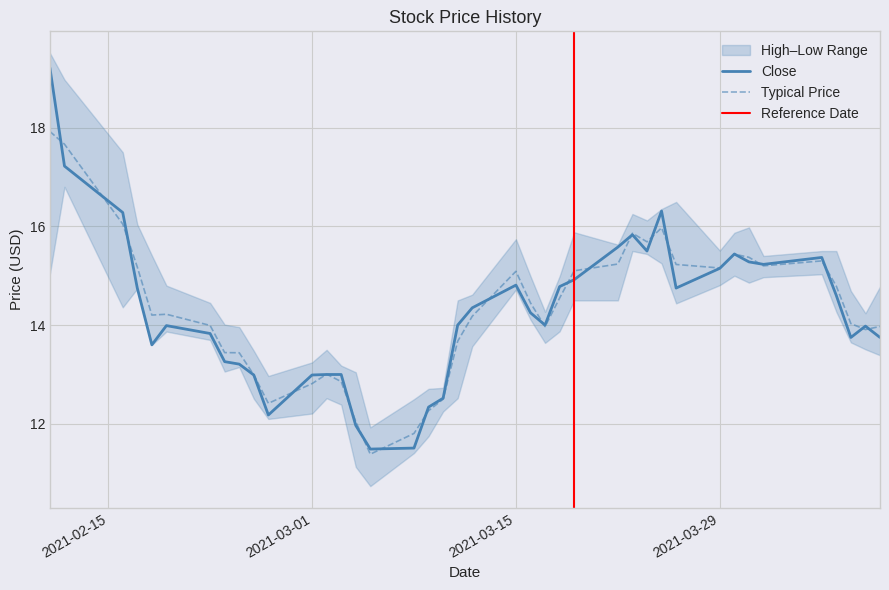

How many interior local peaks does the Close series have?

7